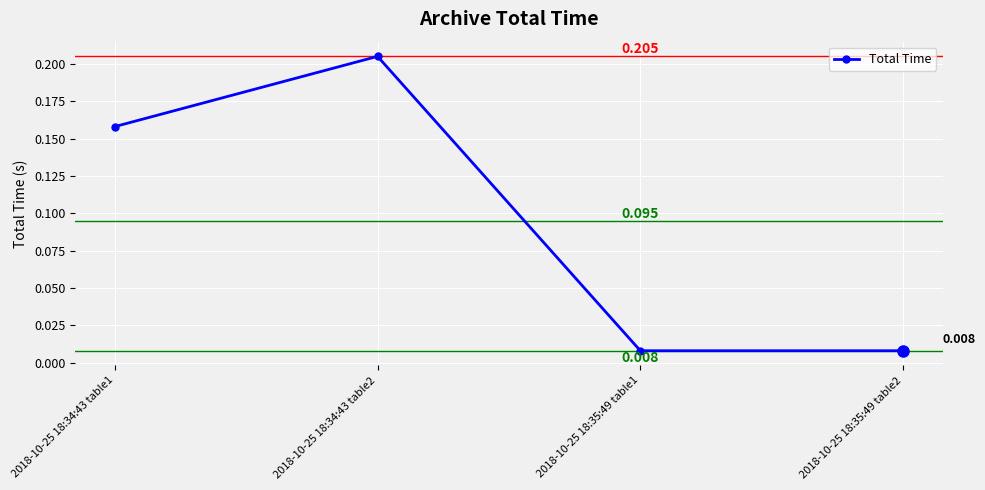

True or false: there are more than 1 points higher than both neighbors.

False